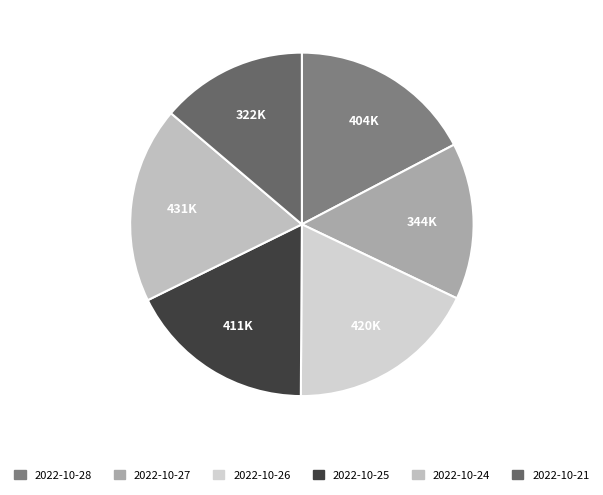

To the nearest percent, what is the difference between the largest and smallest slice percentages?

5%